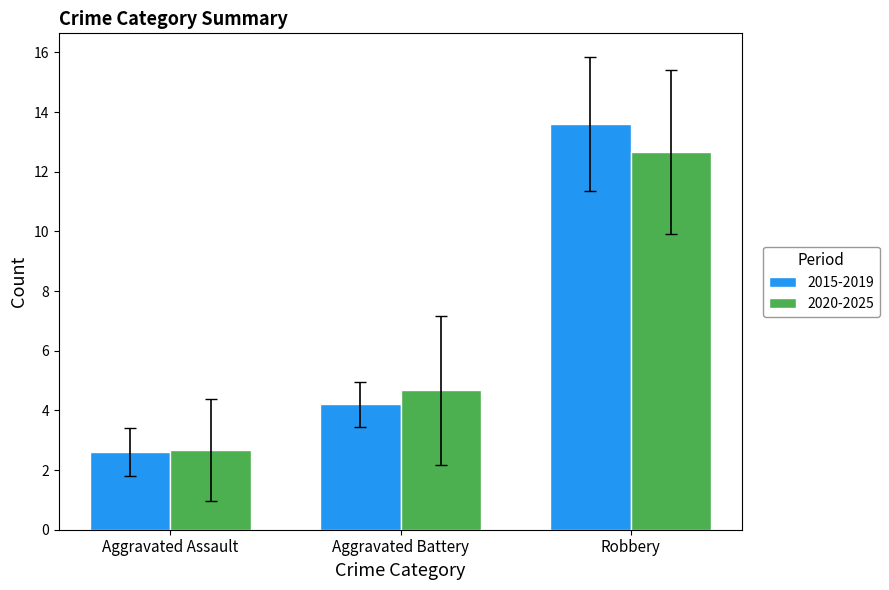

What is the difference between the maximum and minimum values in the 2020-2025 series?

10.0